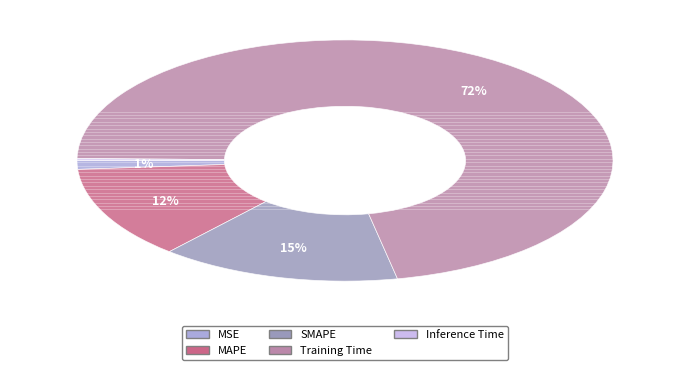

Which slice represents more than half of the pie?

Training Time